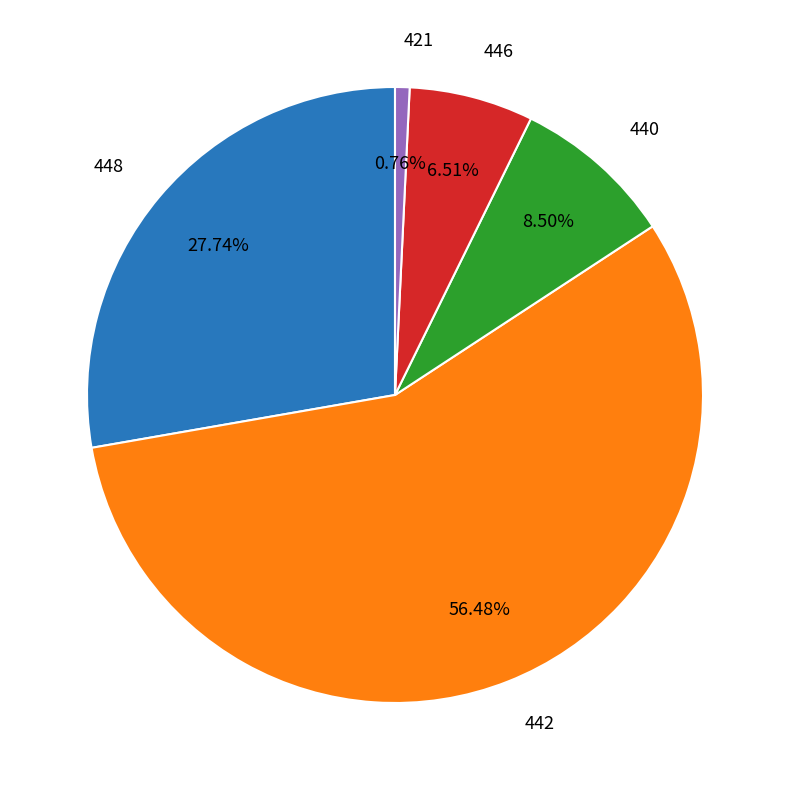

Rank the categories by value from lowest to highest.

421, 446, 440, 448, 442